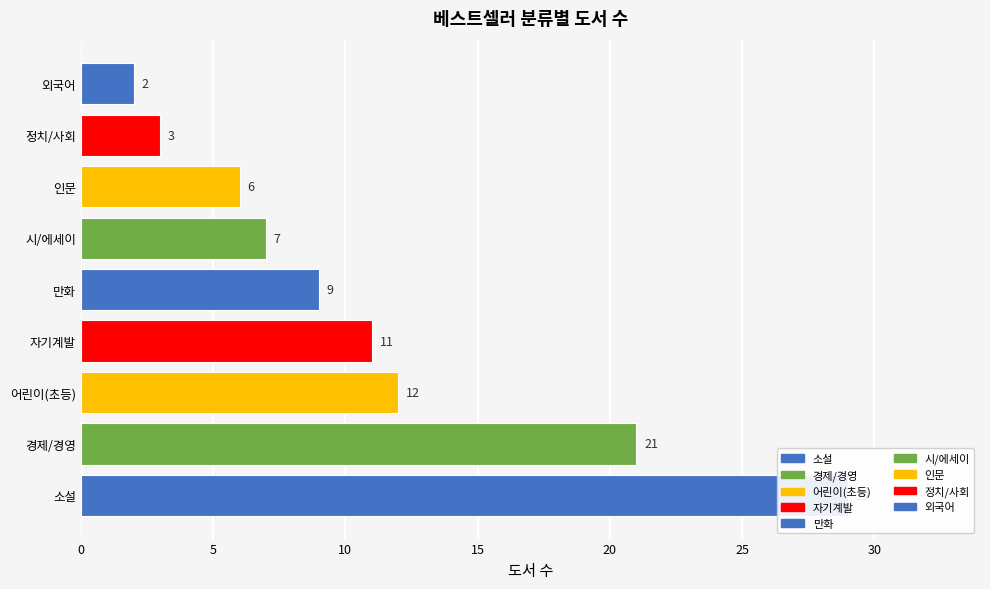

Reading left to right, what are all the values shown in this chart?

29	21	12	11	9	7	6	3	2